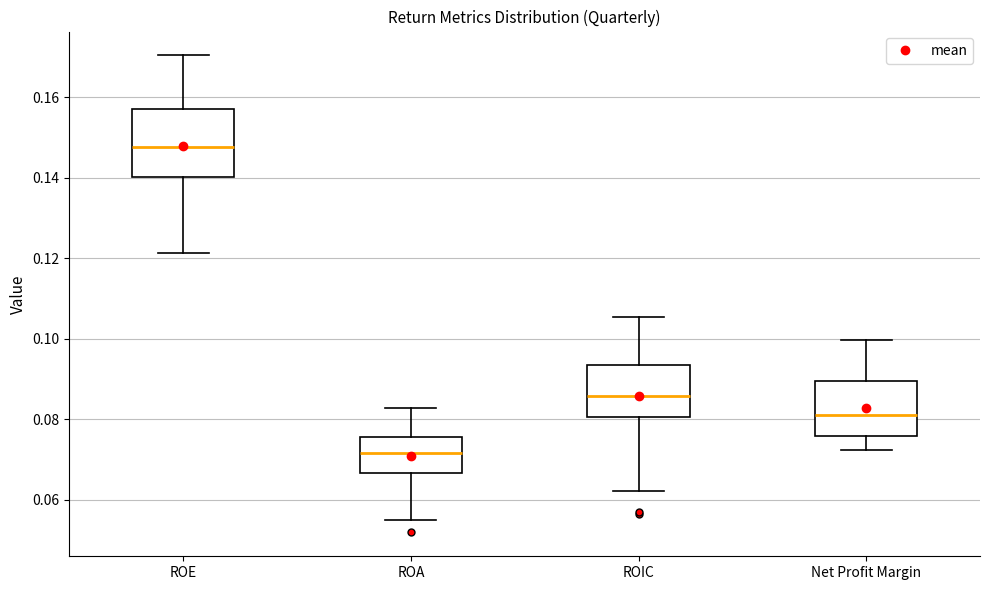

Which box's median line is the highest?

ROE